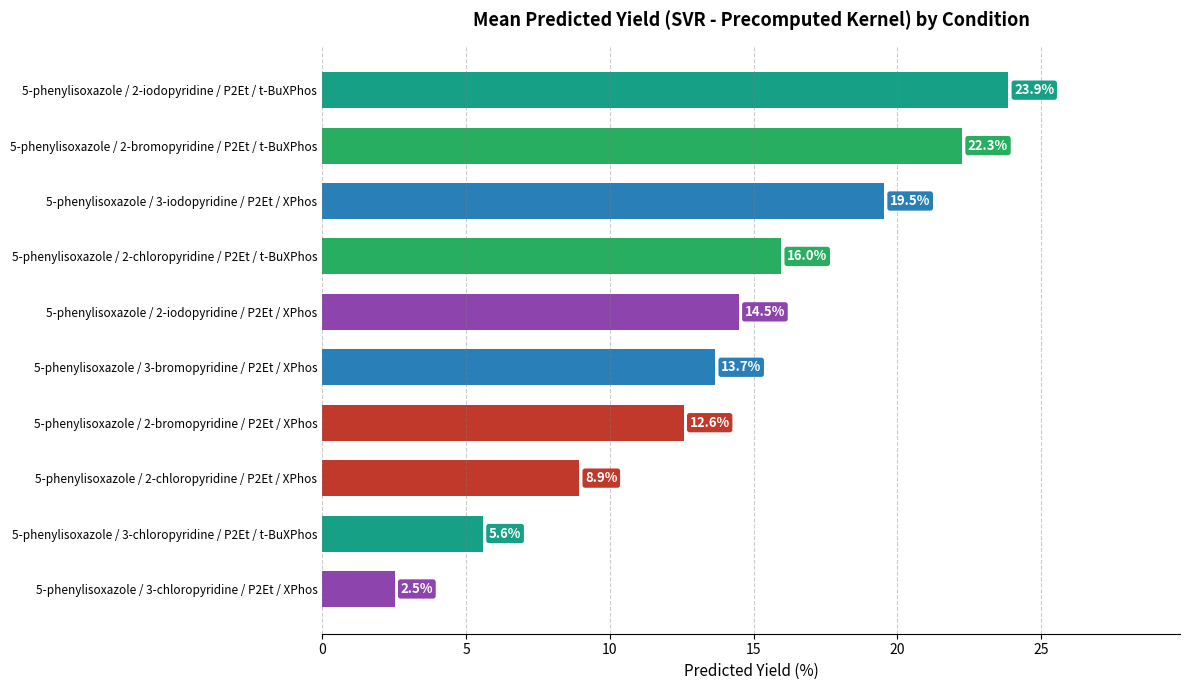

How many data points does each series have?

10